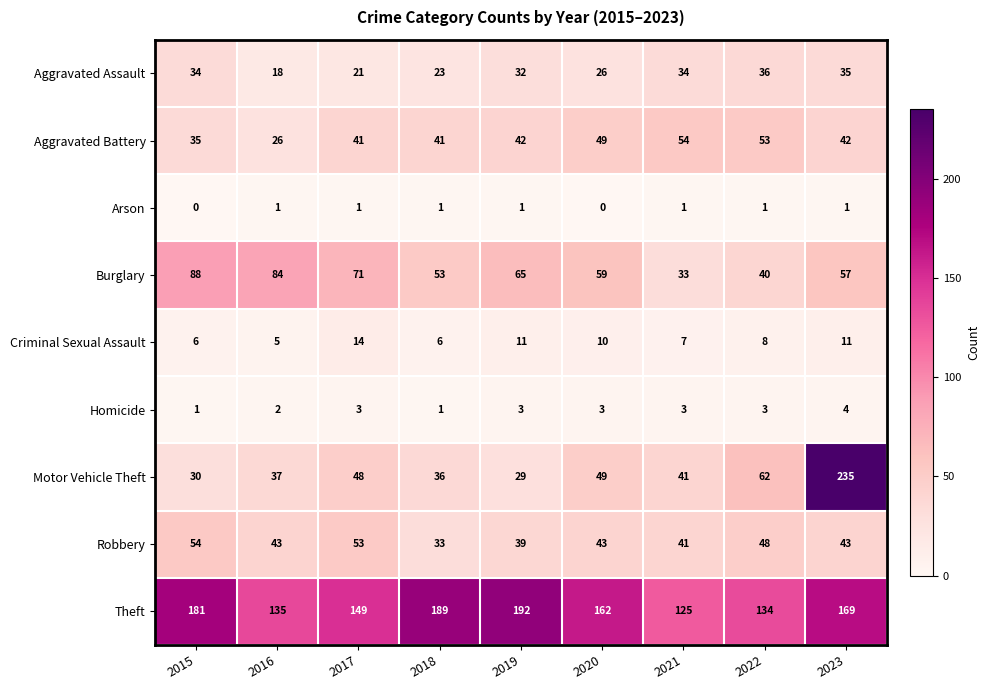

At which label does Aggravated Battery reach its peak?

2021